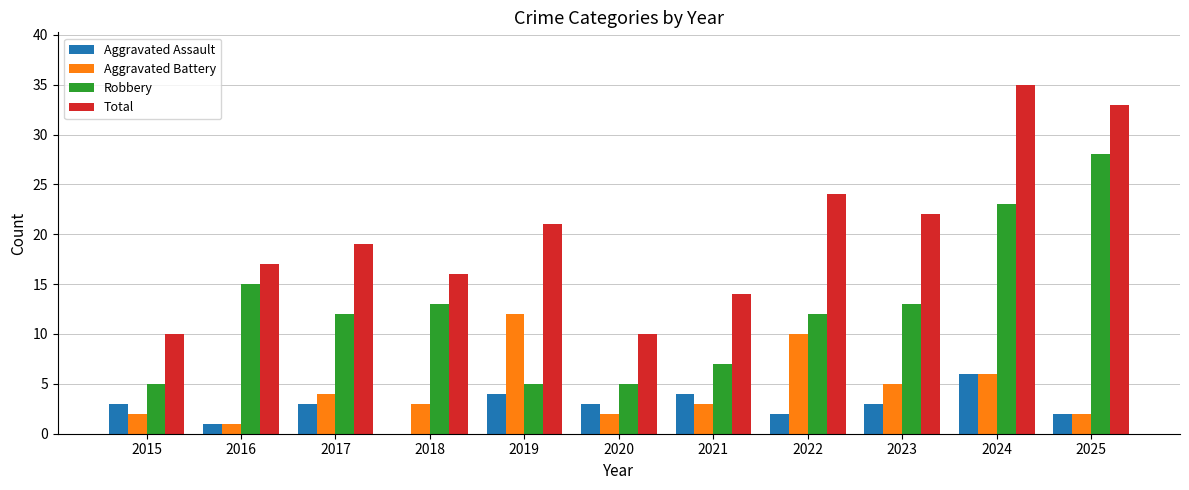

What value does the Aggravated Assault series have at 2017?

3